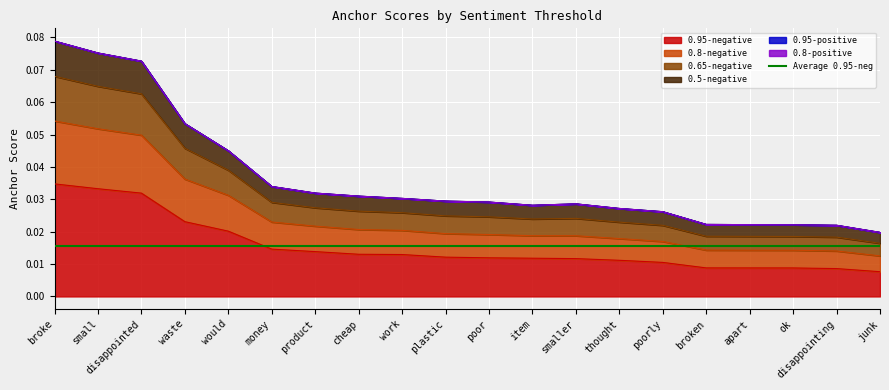

Reading right to left, what are all the values shown in this chart?

0.95-negative anchor score: 0.0	0.0	0.0	0.0	0.0	0.0	0.0	0.0	0.0	0.0	0.0	0.0	0.0	0.0	0.0	0.0	0.0	0.0	0.0	0.0
0.8-negative anchor score: 0.0	0.0	0.0	0.0	0.0	0.0	0.0	0.0	0.0	0.0	0.0	0.0	0.0	0.0	0.0	0.0	0.1	0.1	0.1	0.1
0.65-negative anchor score: 0.0	0.0	0.0	0.0	0.0	0.0	0.0	0.0	0.0	0.0	0.0	0.0	0.0	0.0	0.0	0.0	0.1	0.1	0.1	0.1
0.5-negative anchor score: 0.0	0.0	0.0	0.0	0.0	0.0	0.0	0.0	0.0	0.0	0.0	0.0	0.0	0.0	0.0	0.0	0.1	0.1	0.1	0.1